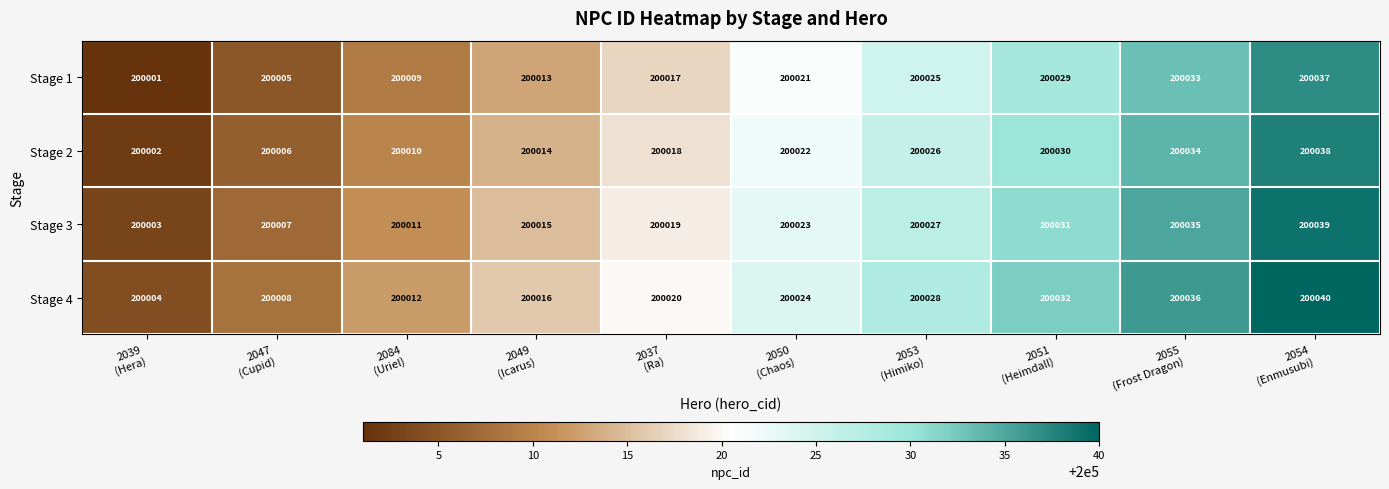

How many data points does each series have?

10